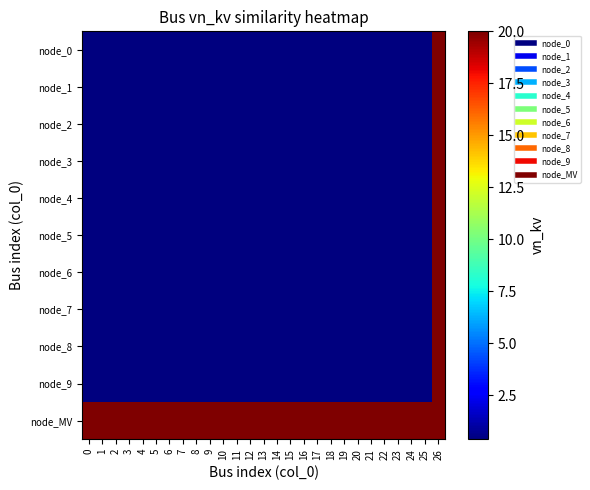

Reading left to right, list all the values displayed in this chart.

node_0: 0=0.4	1=0.4	2=0.4	3=0.4	4=0.4	5=0.4	6=0.4	7=0.4	8=0.4	9=0.4	10=0.4	11=0.4	12=0.4	13=0.4	14=0.4	15=0.4	16=0.4	17=0.4	18=0.4	19=0.4	20=0.4	21=0.4	22=0.4	23=0.4	24=0.4	25=0.4	26=20.0
node_1: 0=0.4	1=0.4	2=0.4	3=0.4	4=0.4	5=0.4	6=0.4	7=0.4	8=0.4	9=0.4	10=0.4	11=0.4	12=0.4	13=0.4	14=0.4	15=0.4	16=0.4	17=0.4	18=0.4	19=0.4	20=0.4	21=0.4	22=0.4	23=0.4	24=0.4	25=0.4	26=20.0
node_2: 0=0.4	1=0.4	2=0.4	3=0.4	4=0.4	5=0.4	6=0.4	7=0.4	8=0.4	9=0.4	10=0.4	11=0.4	12=0.4	13=0.4	14=0.4	15=0.4	16=0.4	17=0.4	18=0.4	19=0.4	20=0.4	21=0.4	22=0.4	23=0.4	24=0.4	25=0.4	26=20.0
node_3: 0=0.4	1=0.4	2=0.4	3=0.4	4=0.4	5=0.4	6=0.4	7=0.4	8=0.4	9=0.4	10=0.4	11=0.4	12=0.4	13=0.4	14=0.4	15=0.4	16=0.4	17=0.4	18=0.4	19=0.4	20=0.4	21=0.4	22=0.4	23=0.4	24=0.4	25=0.4	26=20.0
node_4: 0=0.4	1=0.4	2=0.4	3=0.4	4=0.4	5=0.4	6=0.4	7=0.4	8=0.4	9=0.4	10=0.4	11=0.4	12=0.4	13=0.4	14=0.4	15=0.4	16=0.4	17=0.4	18=0.4	19=0.4	20=0.4	21=0.4	22=0.4	23=0.4	24=0.4	25=0.4	26=20.0
node_5: 0=0.4	1=0.4	2=0.4	3=0.4	4=0.4	5=0.4	6=0.4	7=0.4	8=0.4	9=0.4	10=0.4	11=0.4	12=0.4	13=0.4	14=0.4	15=0.4	16=0.4	17=0.4	18=0.4	19=0.4	20=0.4	21=0.4	22=0.4	23=0.4	24=0.4	25=0.4	26=20.0
node_6: 0=0.4	1=0.4	2=0.4	3=0.4	4=0.4	5=0.4	6=0.4	7=0.4	8=0.4	9=0.4	10=0.4	11=0.4	12=0.4	13=0.4	14=0.4	15=0.4	16=0.4	17=0.4	18=0.4	19=0.4	20=0.4	21=0.4	22=0.4	23=0.4	24=0.4	25=0.4	26=20.0
node_7: 0=0.4	1=0.4	2=0.4	3=0.4	4=0.4	5=0.4	6=0.4	7=0.4	8=0.4	9=0.4	10=0.4	11=0.4	12=0.4	13=0.4	14=0.4	15=0.4	16=0.4	17=0.4	18=0.4	19=0.4	20=0.4	21=0.4	22=0.4	23=0.4	24=0.4	25=0.4	26=20.0
node_8: 0=0.4	1=0.4	2=0.4	3=0.4	4=0.4	5=0.4	6=0.4	7=0.4	8=0.4	9=0.4	10=0.4	11=0.4	12=0.4	13=0.4	14=0.4	15=0.4	16=0.4	17=0.4	18=0.4	19=0.4	20=0.4	21=0.4	22=0.4	23=0.4	24=0.4	25=0.4	26=20.0
node_9: 0=0.4	1=0.4	2=0.4	3=0.4	4=0.4	5=0.4	6=0.4	7=0.4	8=0.4	9=0.4	10=0.4	11=0.4	12=0.4	13=0.4	14=0.4	15=0.4	16=0.4	17=0.4	18=0.4	19=0.4	20=0.4	21=0.4	22=0.4	23=0.4	24=0.4	25=0.4	26=20.0
node_MV: 0=20.0	1=20.0	2=20.0	3=20.0	4=20.0	5=20.0	6=20.0	7=20.0	8=20.0	9=20.0	10=20.0	11=20.0	12=20.0	13=20.0	14=20.0	15=20.0	16=20.0	17=20.0	18=20.0	19=20.0	20=20.0	21=20.0	22=20.0	23=20.0	24=20.0	25=20.0	26=20.0